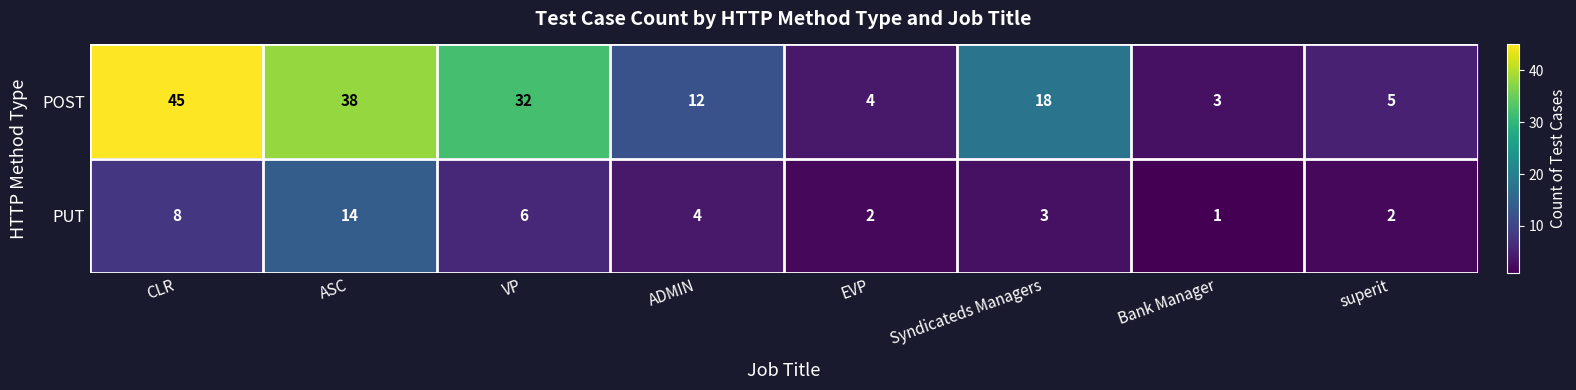

Reading right to left, extract all data points from this chart.

POST: superit=5	Bank Manager=3	Syndicateds Managers=18	EVP=4	ADMIN=12	VP=32	ASC=38	CLR=45
PUT: superit=2	Bank Manager=1	Syndicateds Managers=3	EVP=2	ADMIN=4	VP=6	ASC=14	CLR=8